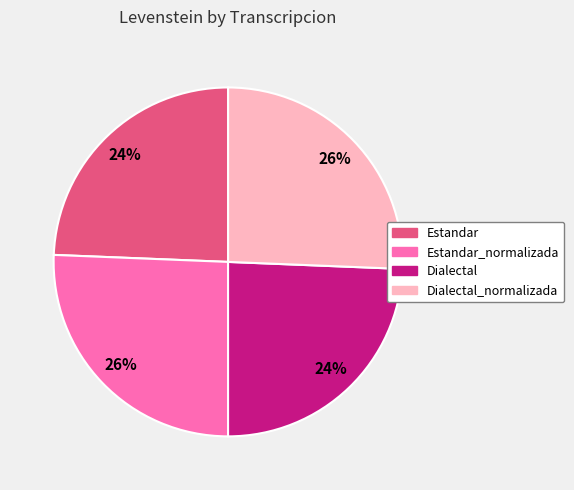

To the nearest percent, what is the combined percentage of Dialectal and Dialectal_normalizada?

50%